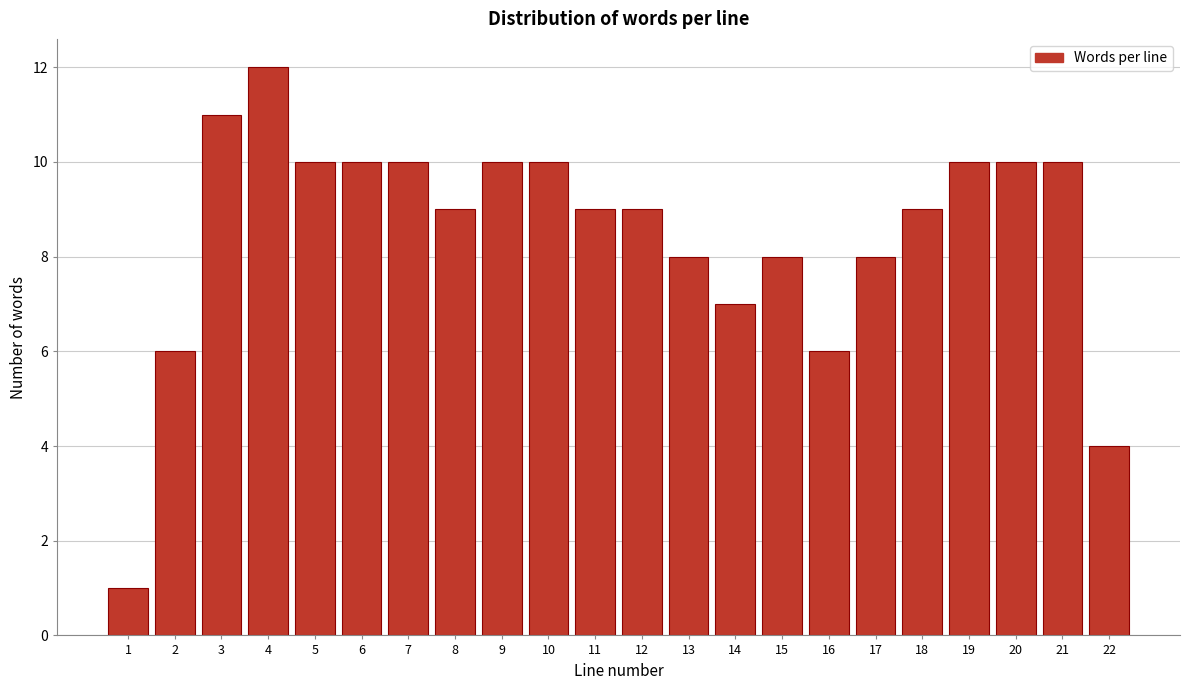

Reading left to right, what are all the values shown in this chart?

1=1	2=6	3=11	4=12	5=10	6=10	7=10	8=9	9=10	10=10	11=9	12=9	13=8	14=7	15=8	16=6	17=8	18=9	19=10	20=10	21=10	22=4